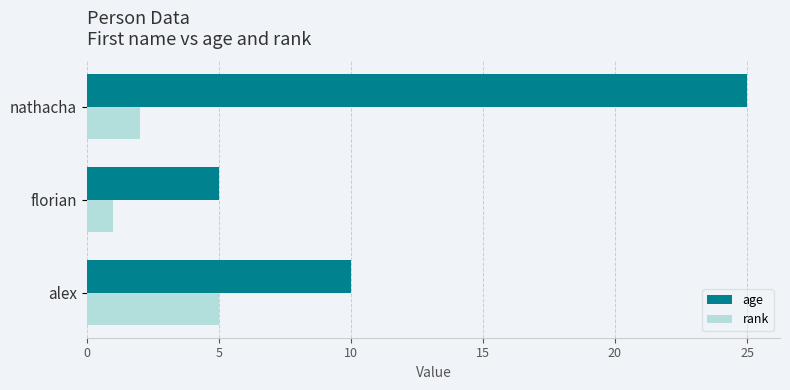

Is the value of age at alex greater than the value of rank at florian?

Yes